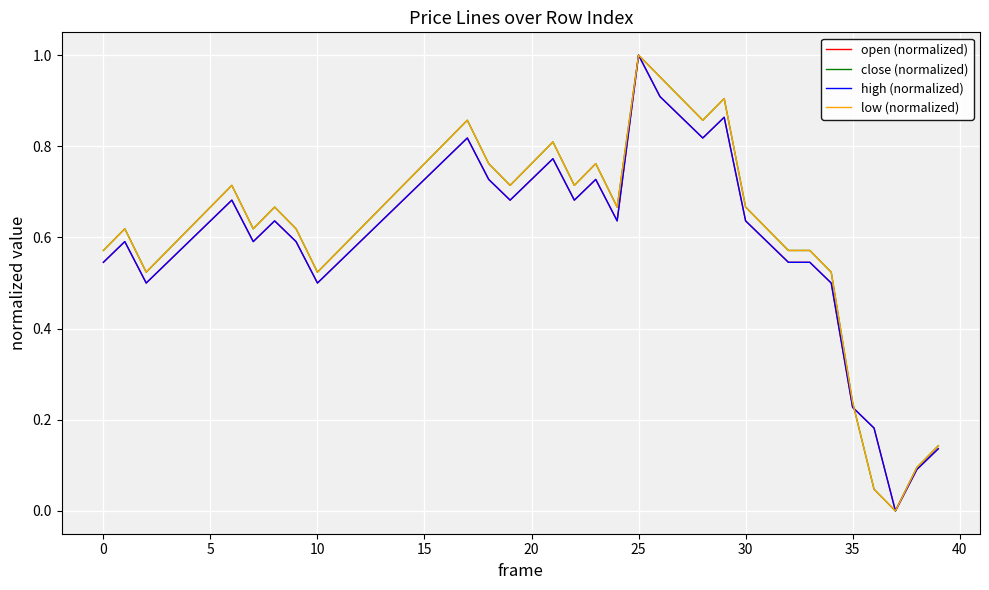

List the series in order of their peak value, highest first.

open (normalized), close (normalized), high (normalized), low (normalized)